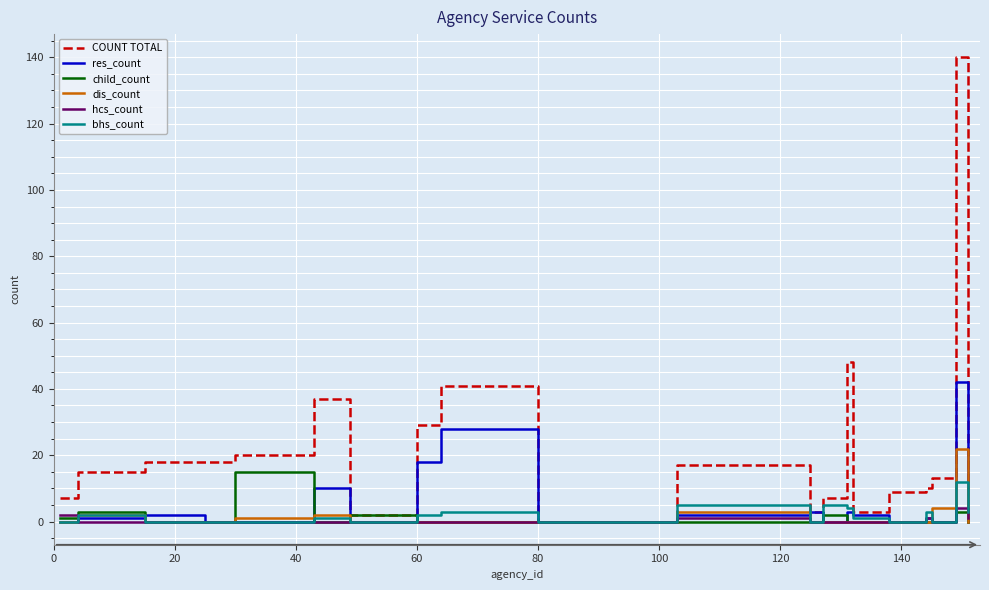

Which series has the largest range (max minus min)?

COUNT TOTAL